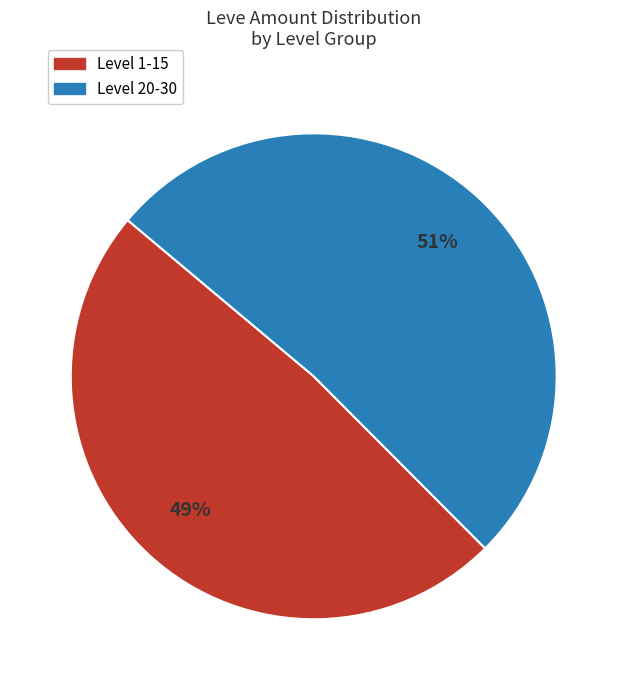

To the nearest percent, what is the average slice percentage?

50%